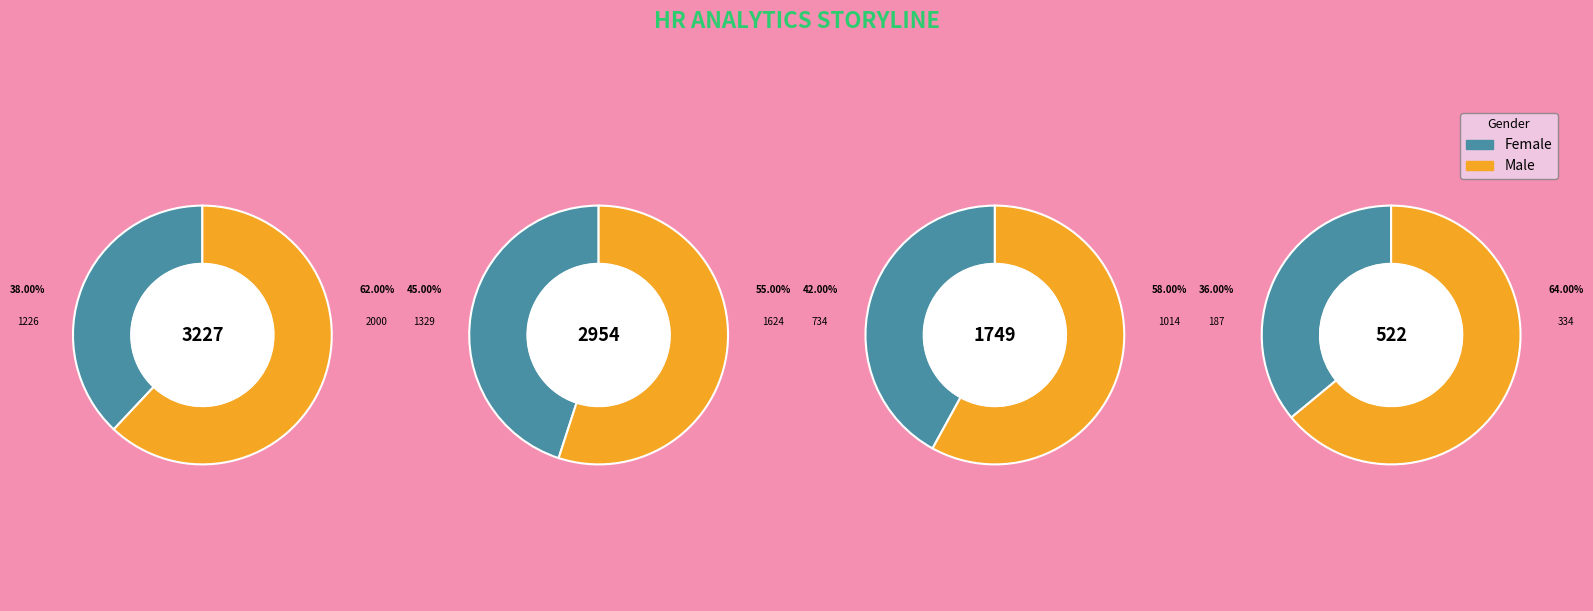

To the nearest percent, what percentage of the pie is 552?

6%